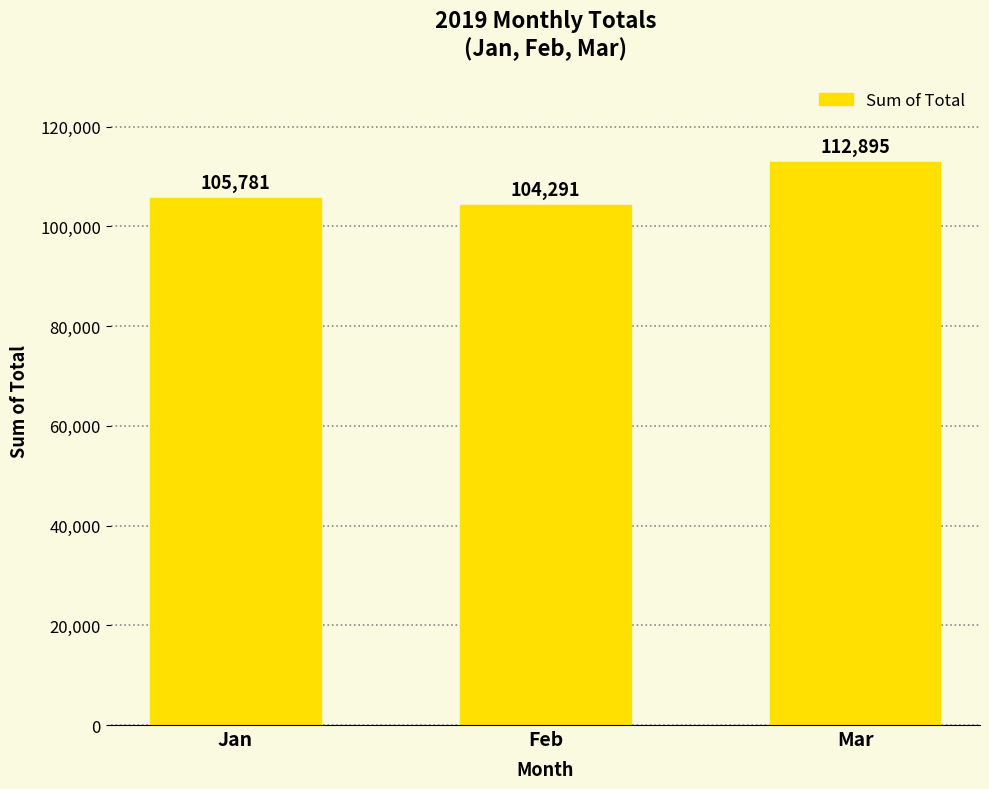

Approximately how many times larger is the value at Feb compared to Mar?

0.9